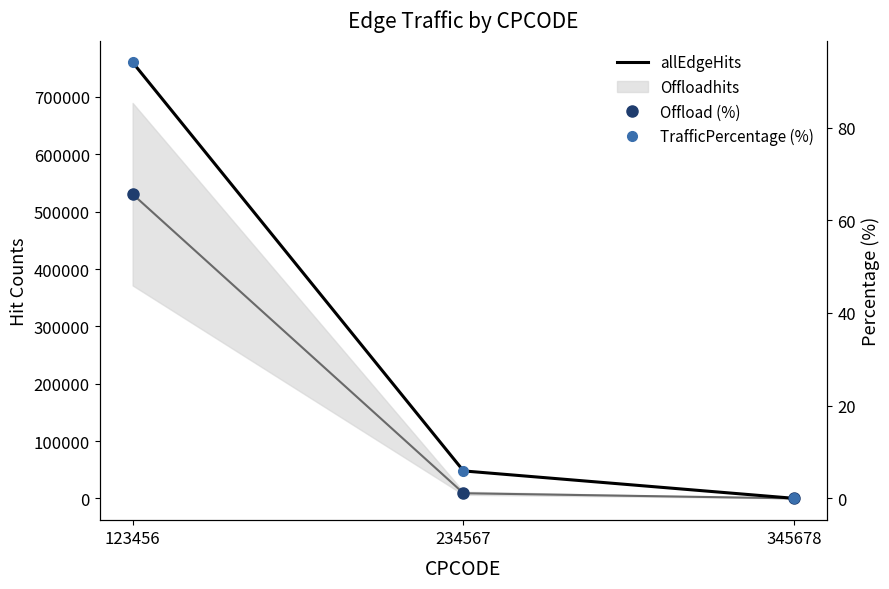

The Offload (%) series shows 0.3 at 234567. True or false?

False